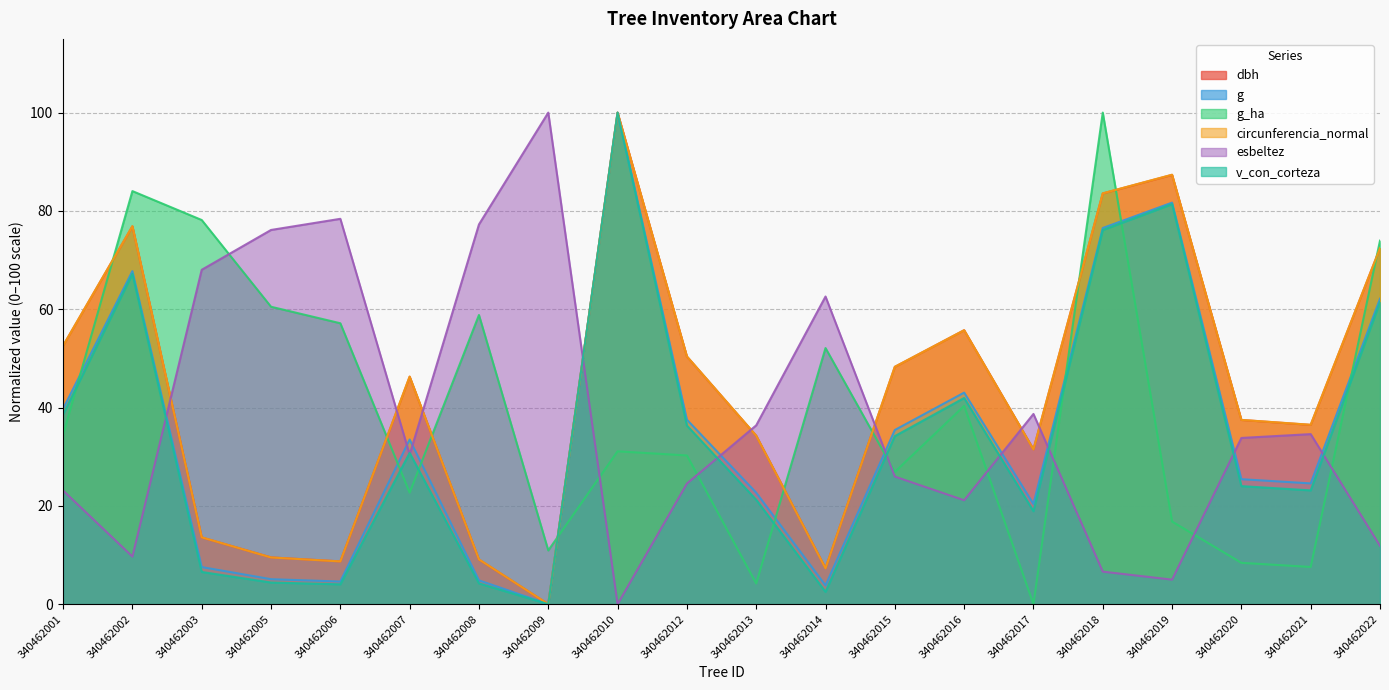

What is the difference between the g_ha values at 340462008 and 340462017?

58.8